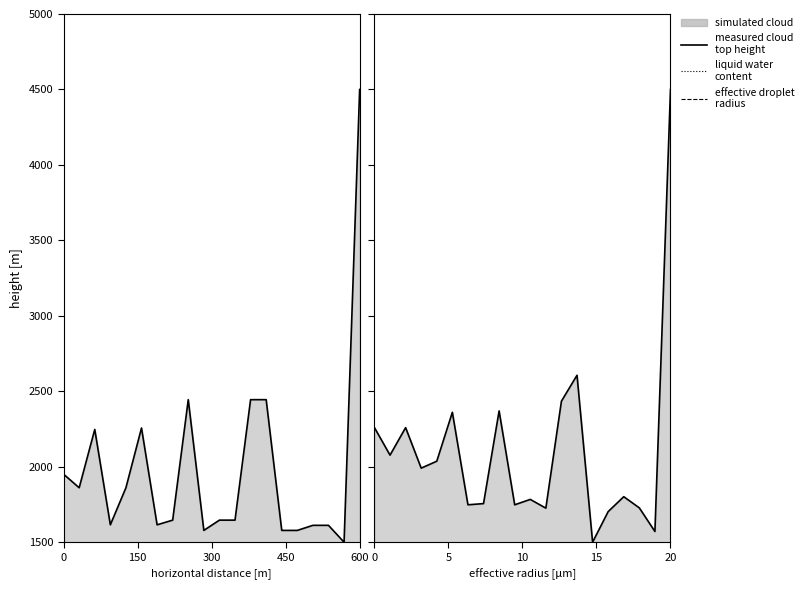

How many positive values does the effective droplet
radius series have?

19